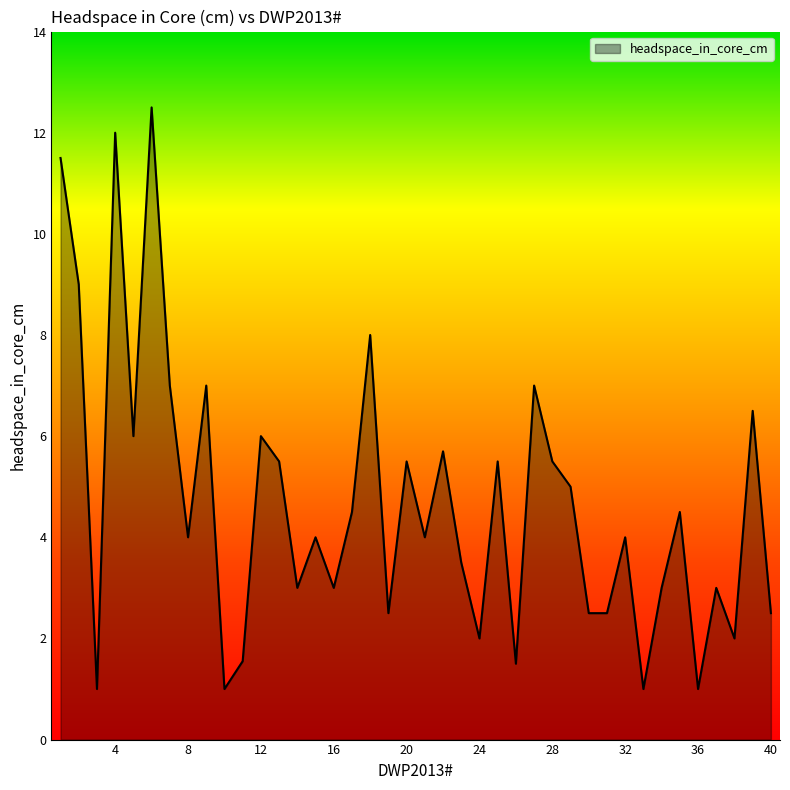

What is the greatest value displayed?

12.5